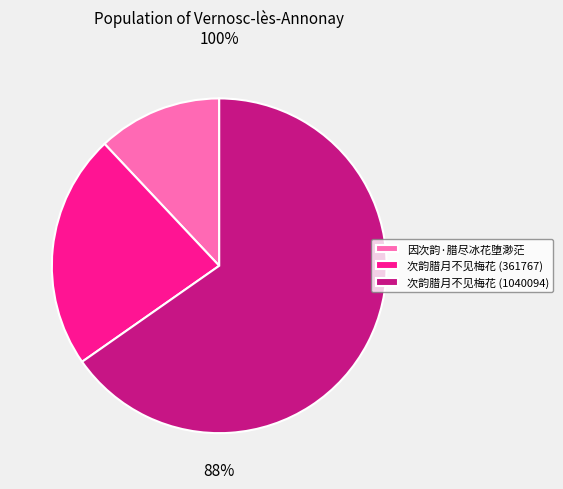

What percentage is the 因次韵·腊尽冰花堕渺茫 slice, to the nearest percent?

12%